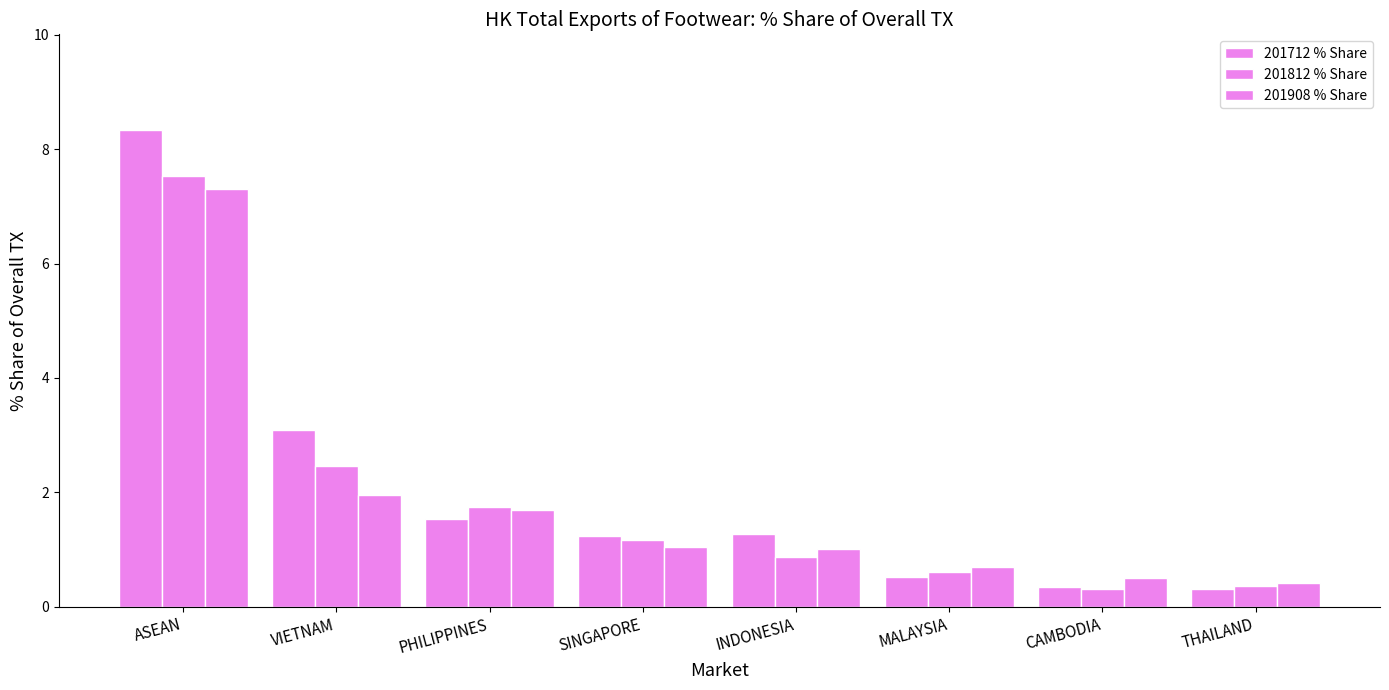

How many values in the 201712 % Share series exceed 1?

5